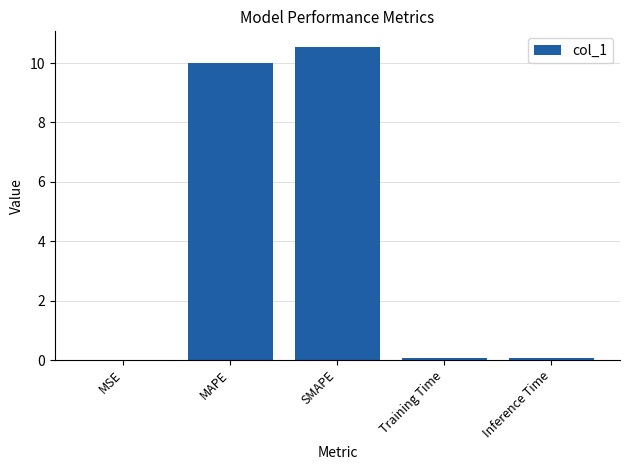

What is the sum of all values?

20.7